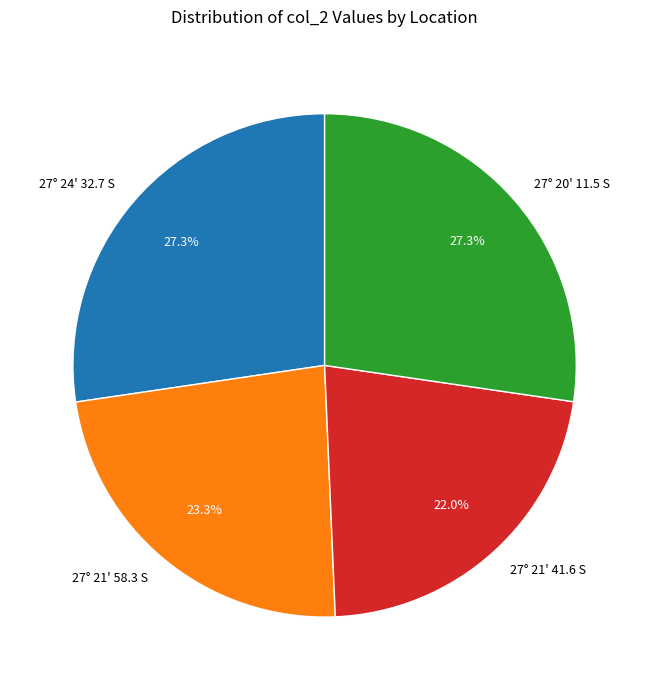

Which has a higher value, 27° 24' 32.7 S or 27° 21' 58.3 S?

27° 24' 32.7 S